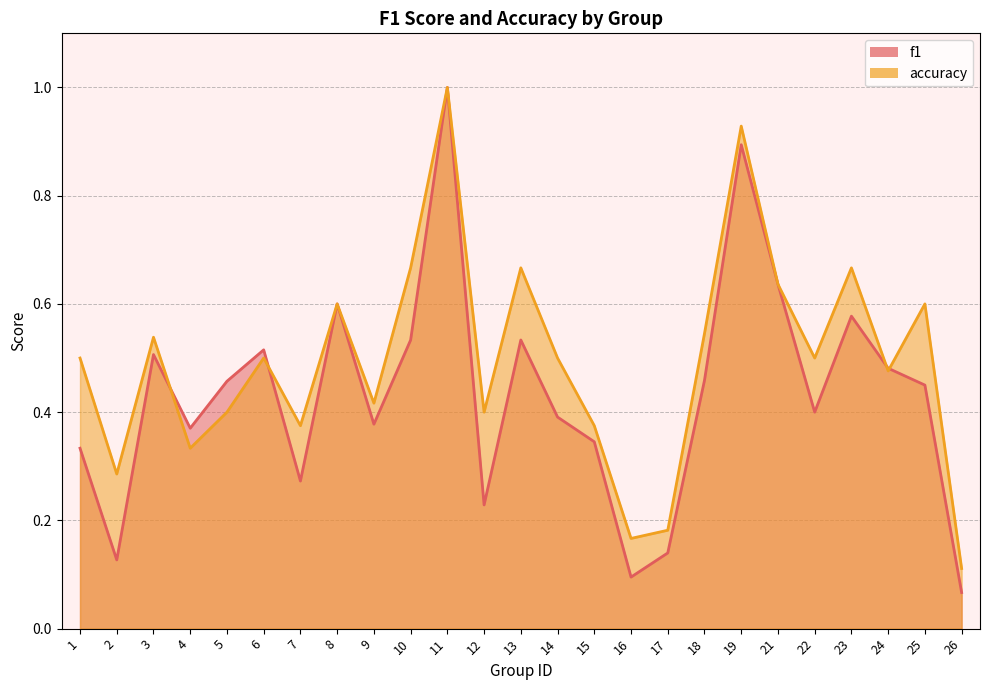

What is the total value across all series at 10?

1.2